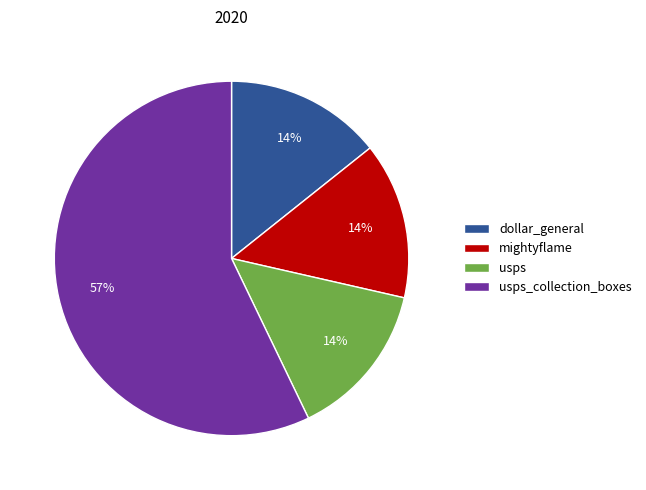

The usps slice represents 14% of the pie. True or false?

True